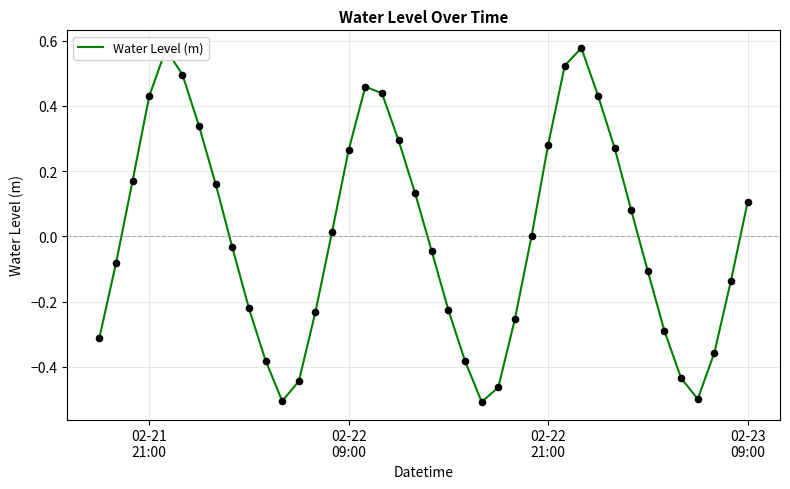

What is the difference between the maximum and minimum values?

1.1